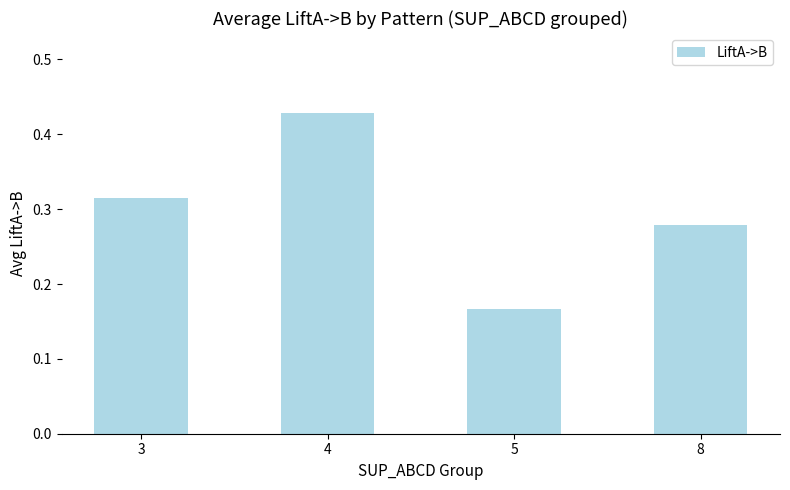

How many values are between 0 and 1?

4